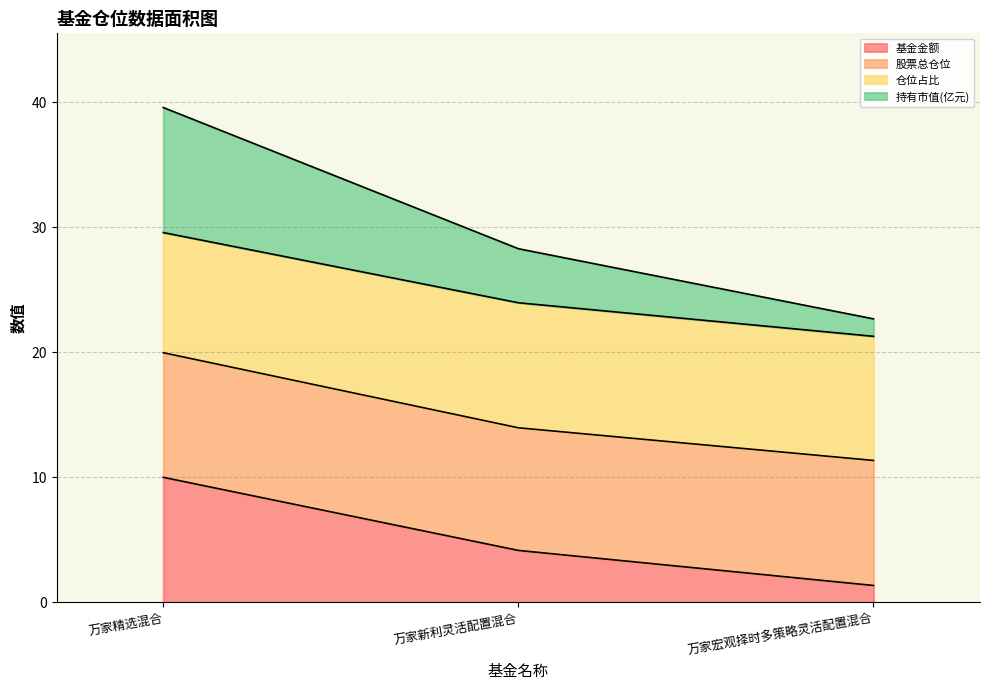

What is the difference between the second highest and minimum values in the 基金金额 series?

2.8